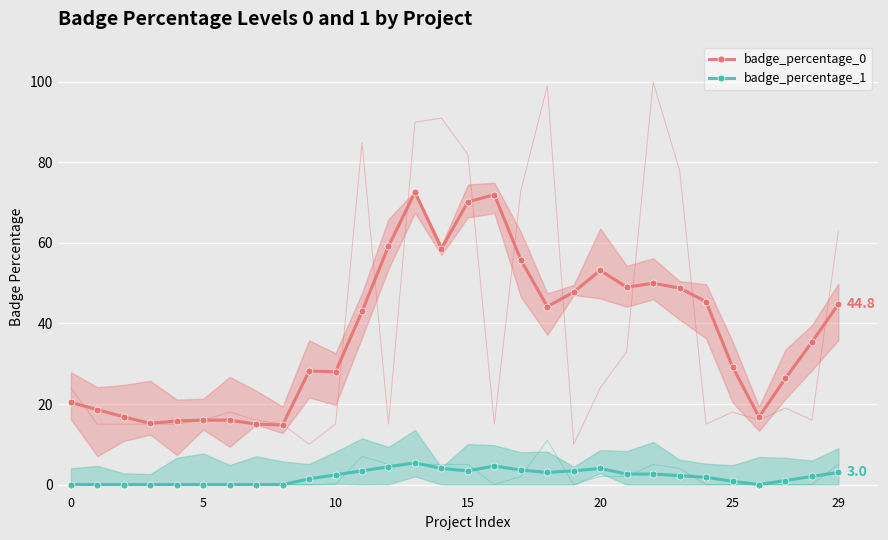

How many lines are shown in the chart?

2